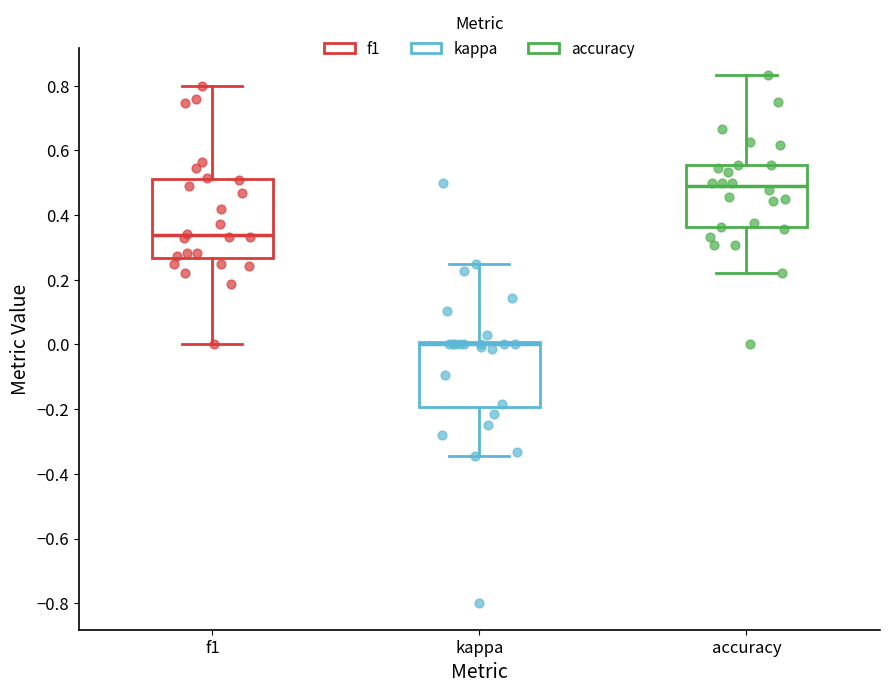

Reading left to right, transcribe this box plot: for each box, give where its median line is, the range the box spans, and where its two whiskers end, as read against the y-axis. The values are not printed on the chart, so give them approximately, as read against the axis.

f1: median 0.34, box 0.26 to 0.52, whiskers 0.00 to 0.80
kappa: median 0.00 (just below the box's upper edge), box -0.20 to 0.00, whiskers -0.34 to 0.26
accuracy: median 0.48, box 0.36 to 0.56, whiskers 0.22 to 0.84